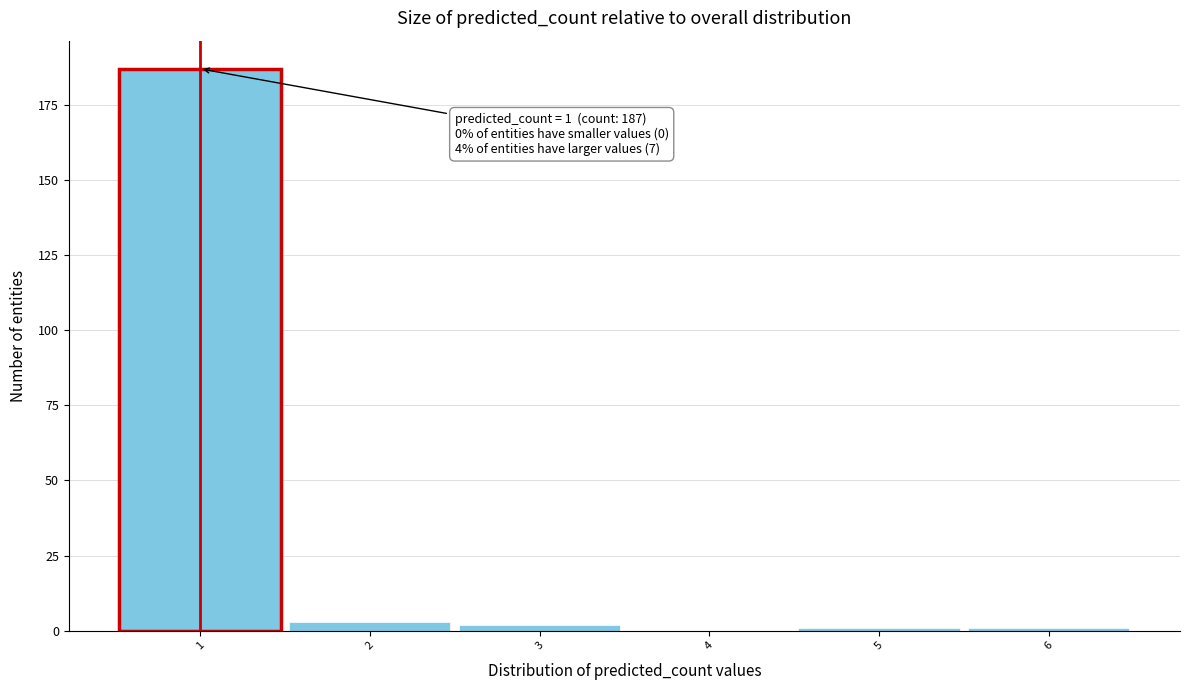

Over which range of the x-axis is the bar tallest?

0.5 to 1.5